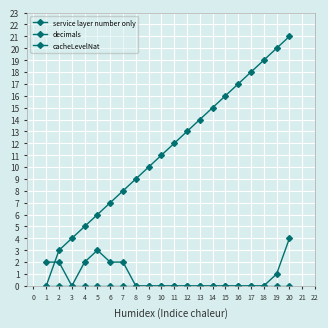

The service layer number only series shows 10 at 17. True or false?

False